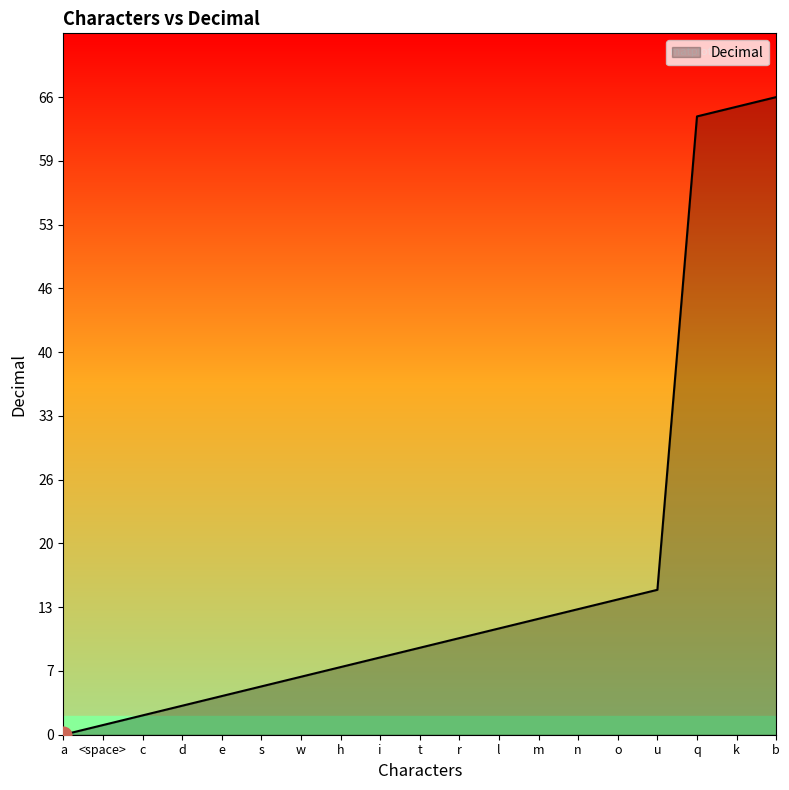

Is it true that the value at c is 2?

True